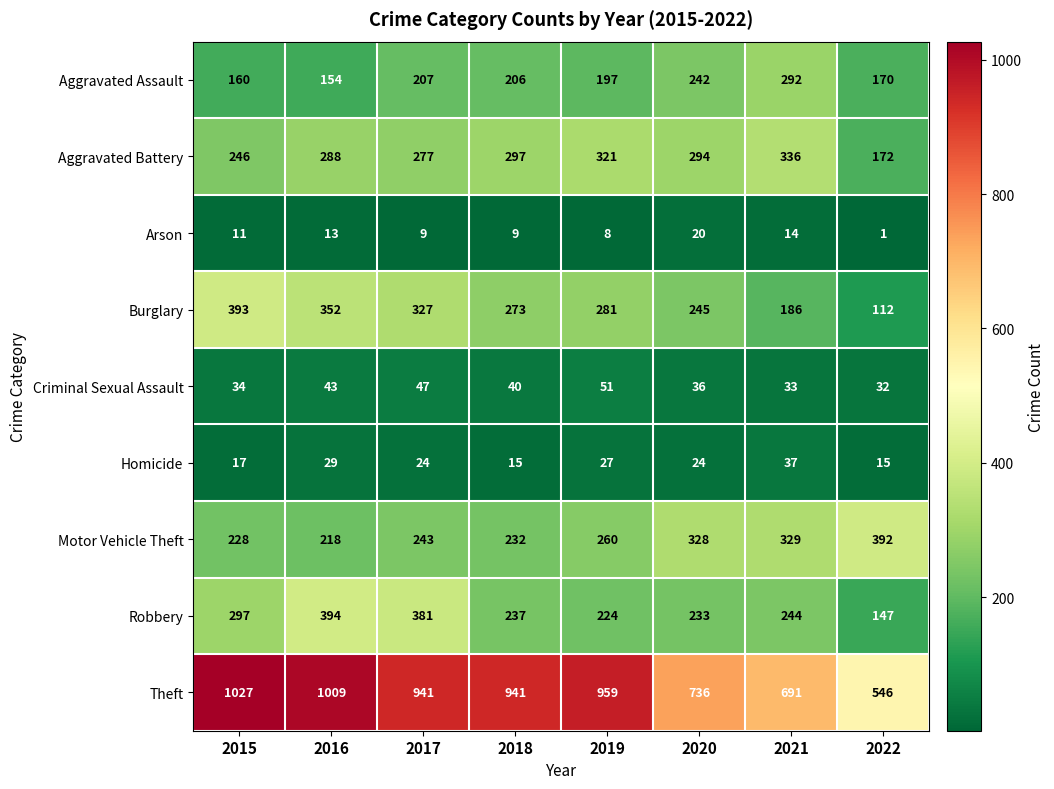

List the series in order of their peak value, highest first.

Theft, Robbery, Burglary, Motor Vehicle Theft, Aggravated Battery, Aggravated Assault, Criminal Sexual Assault, Homicide, Arson